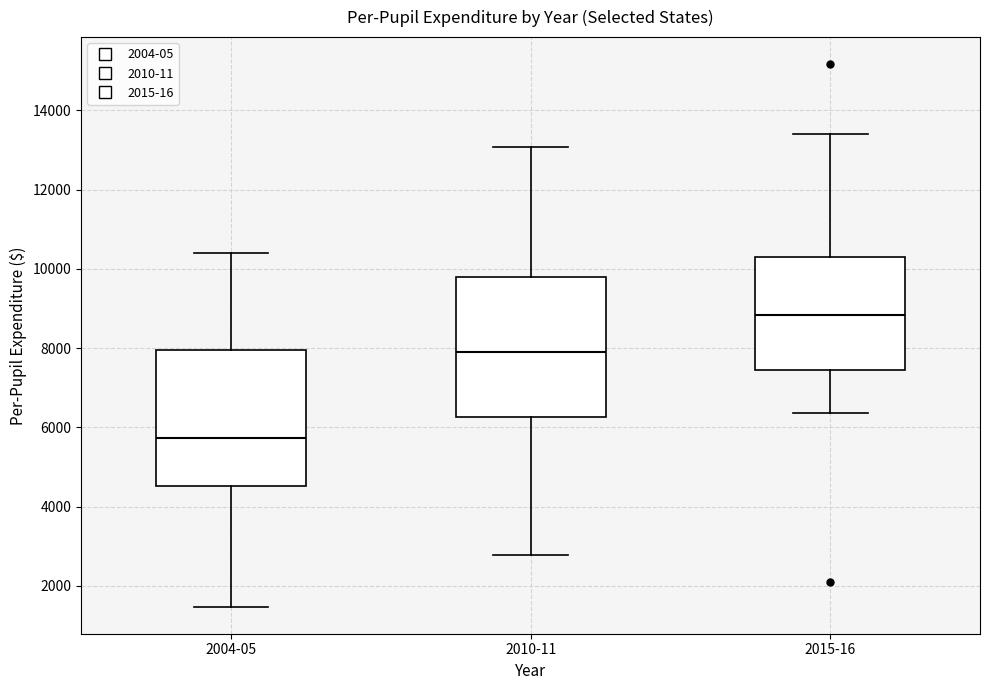

Where does the upper whisker of the box for 2015-16 end on the y-axis? The values are not printed on the chart, so give them approximately, as read against the axis.

13400